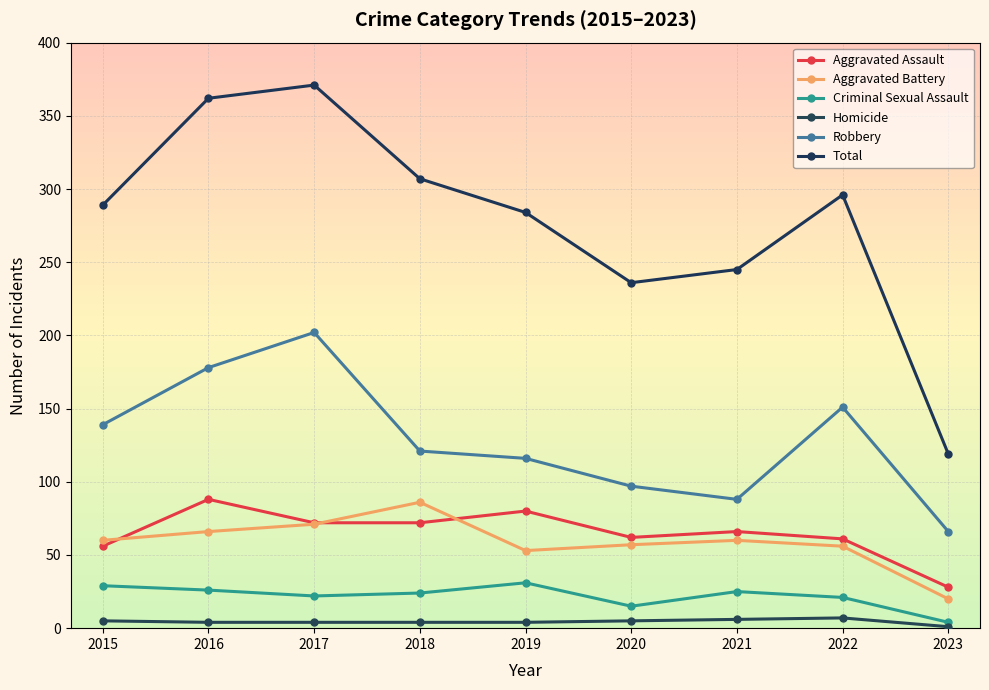

What are all the series names shown in the legend?

Aggravated Assault, Aggravated Battery, Criminal Sexual Assault, Homicide, Robbery, Total